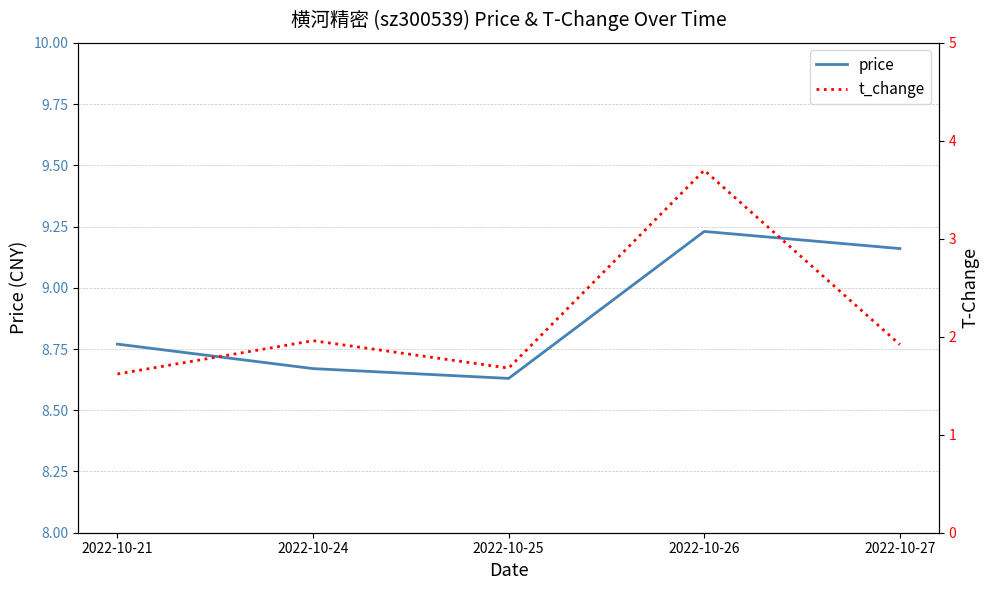

What is the sum of the price values at 2022-10-24 and 2022-10-26?

17.9